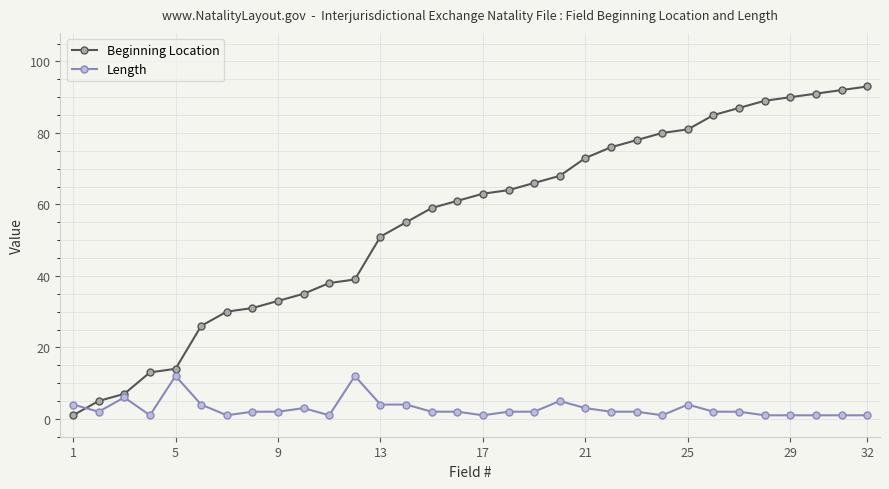

Which series has the largest range (max minus min)?

Beginning Location